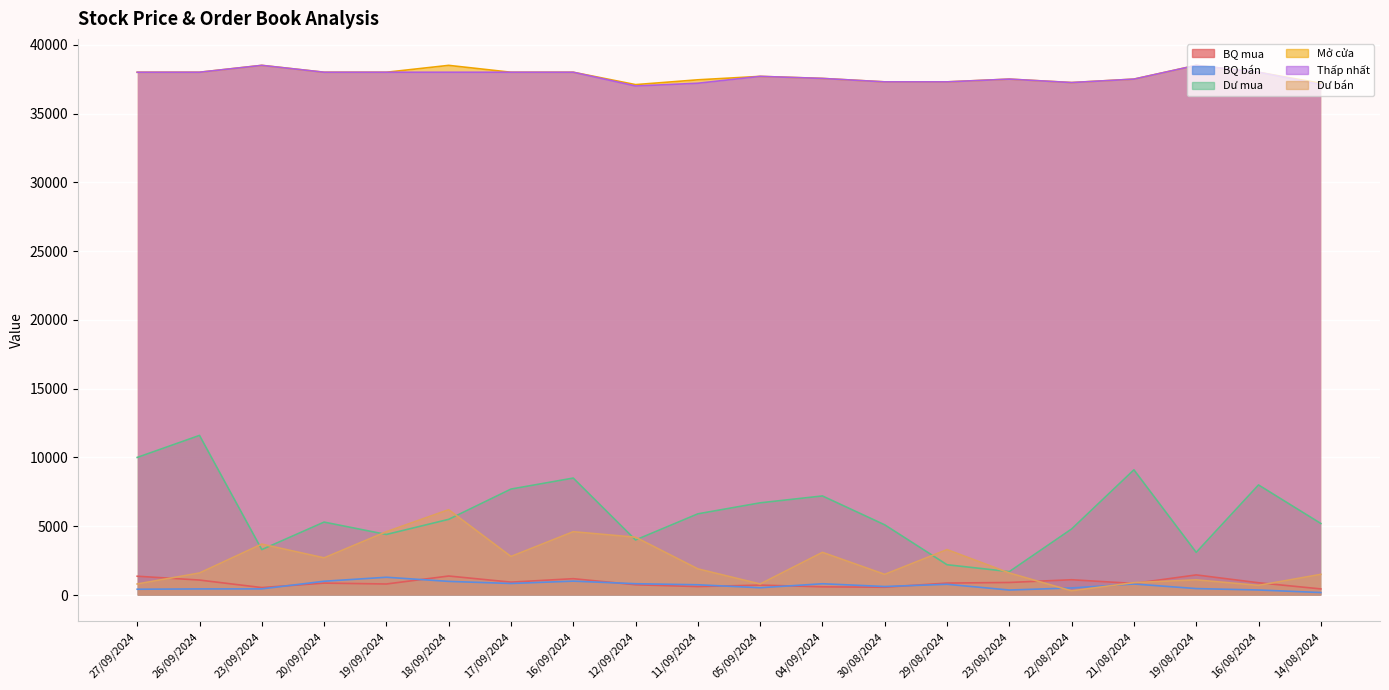

Which category has the highest value in the Mở cửa series?

23/09/2024